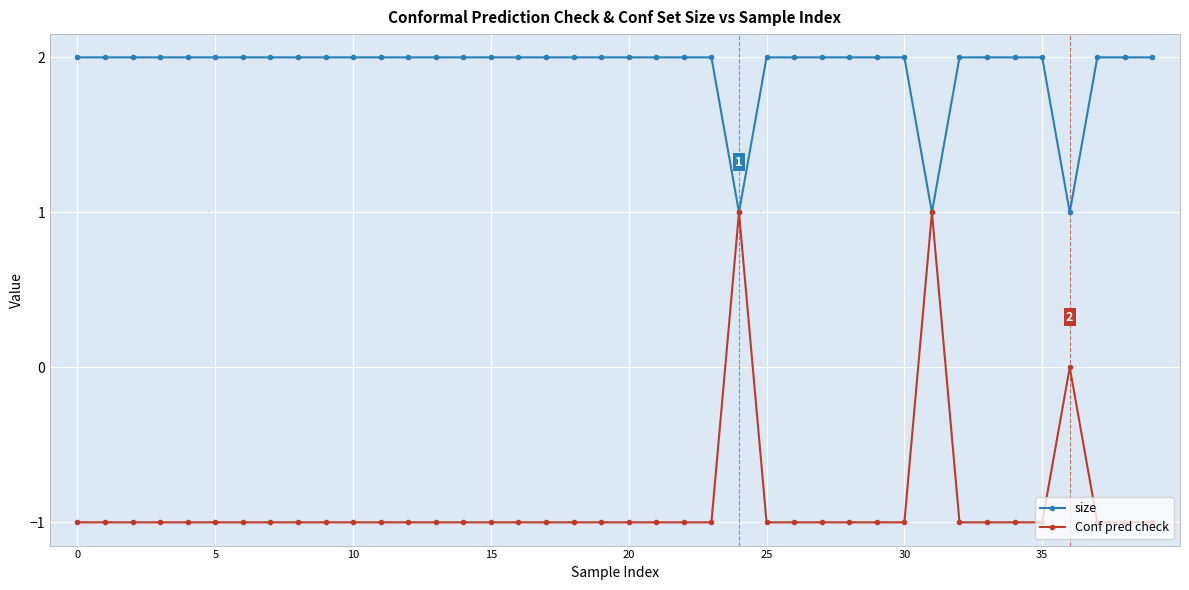

List the series in order of their peak value, highest first.

size, Conf pred check